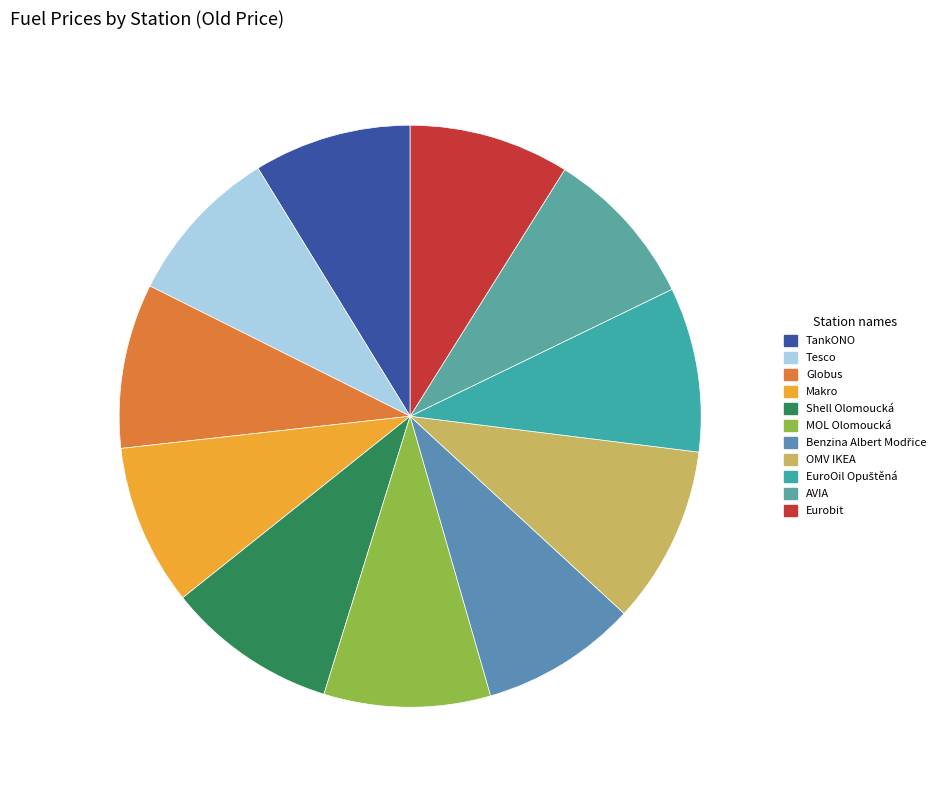

Does Shell Olomoucká account for over 50% of the chart?

No